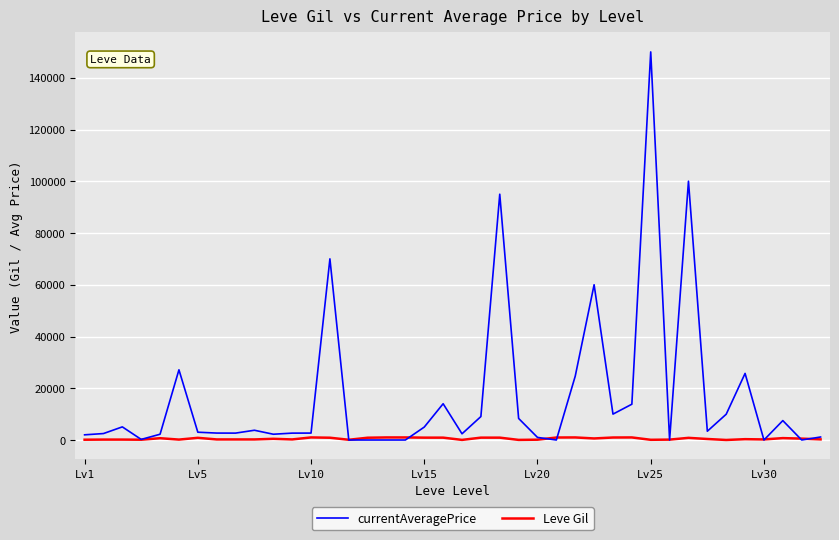

Which series has the largest range (max minus min)?

currentAveragePrice